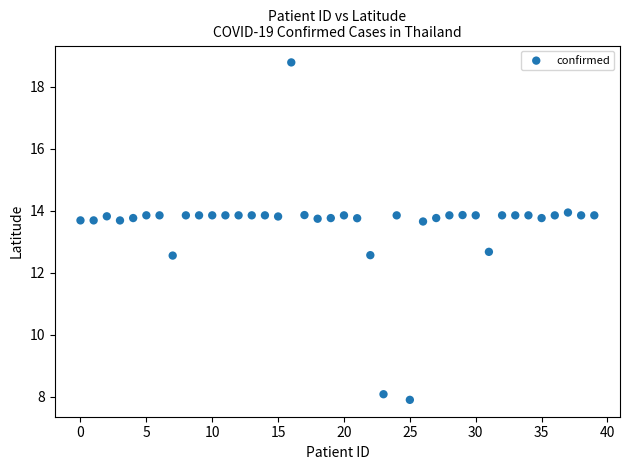

What is the range of Y values (max minus min)?

10.9